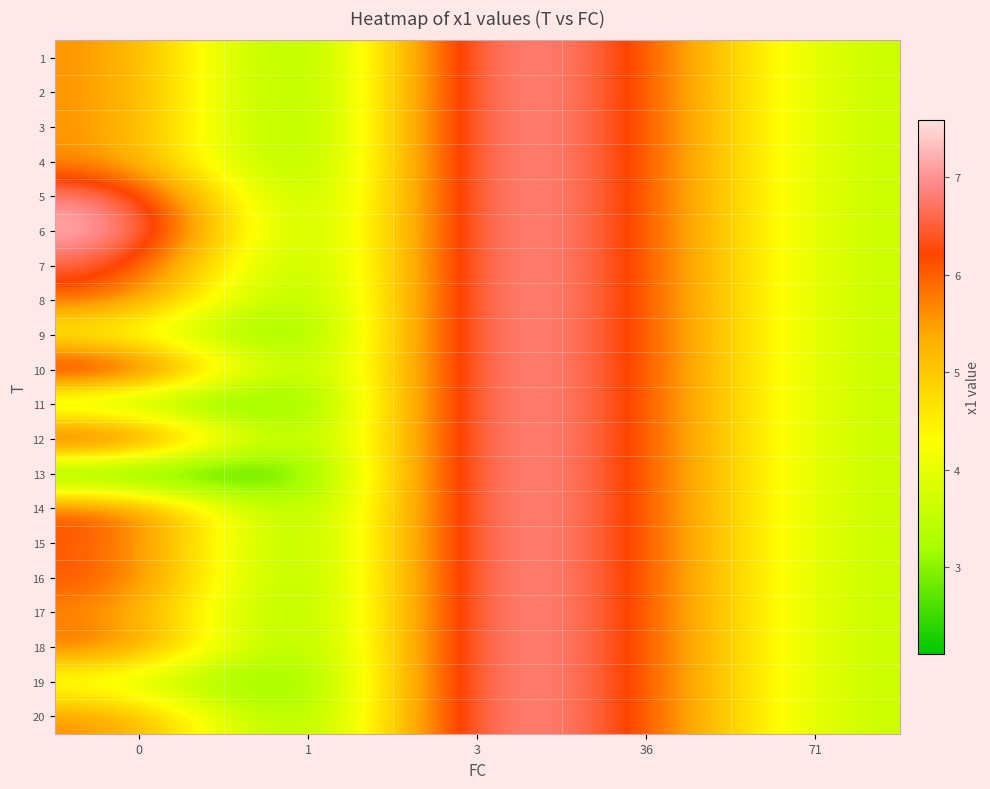

Reading left to right, extract all data points from this chart.

1: 0=5.7	1=2.1	3=7.6	36=6.2	71=3.6
2: 0=5.7	1=2.1	3=7.6	36=6.2	71=3.6
3: 0=5.7	1=2.1	3=7.6	36=6.2	71=3.6
4: 0=5.7	1=2.1	3=7.6	36=6.2	71=3.6
5: 0=7.1	1=2.1	3=7.6	36=6.2	71=3.6
6: 0=7.5	1=2.1	3=7.6	36=6.2	71=3.6
7: 0=6.7	1=2.1	3=7.6	36=6.2	71=3.6
8: 0=6.1	1=2.1	3=7.6	36=6.2	71=3.6
9: 0=4.2	1=2.1	3=7.6	36=6.2	71=3.6
10: 0=7.2	1=2.1	3=7.6	36=6.2	71=3.6
11: 0=3.0	1=2.1	3=7.6	36=6.2	71=3.6
12: 0=7.1	1=2.1	3=7.6	36=6.2	71=3.6
13: 0=2.1	1=2.1	3=7.6	36=6.2	71=3.6
14: 0=6.3	1=2.1	3=7.6	36=6.2	71=3.6
15: 0=6.1	1=2.1	3=7.6	36=6.2	71=3.6
16: 0=6.3	1=2.1	3=7.6	36=6.2	71=3.6
17: 0=5.7	1=2.1	3=7.6	36=6.2	71=3.6
18: 0=6.1	1=2.1	3=7.6	36=6.2	71=3.6
19: 0=3.9	1=2.1	3=7.6	36=6.2	71=3.6
20: 0=5.8	1=2.1	3=7.6	36=6.2	71=3.6